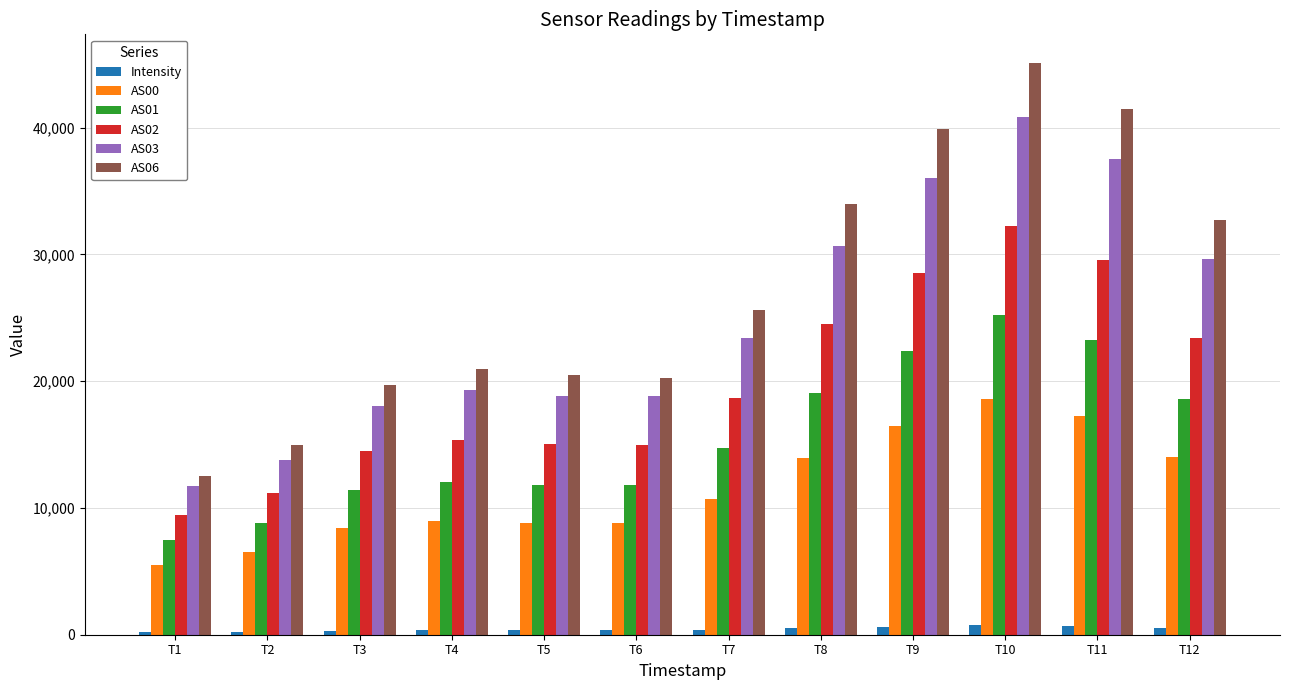

What is the highest value of the AS03 series?

40830.0